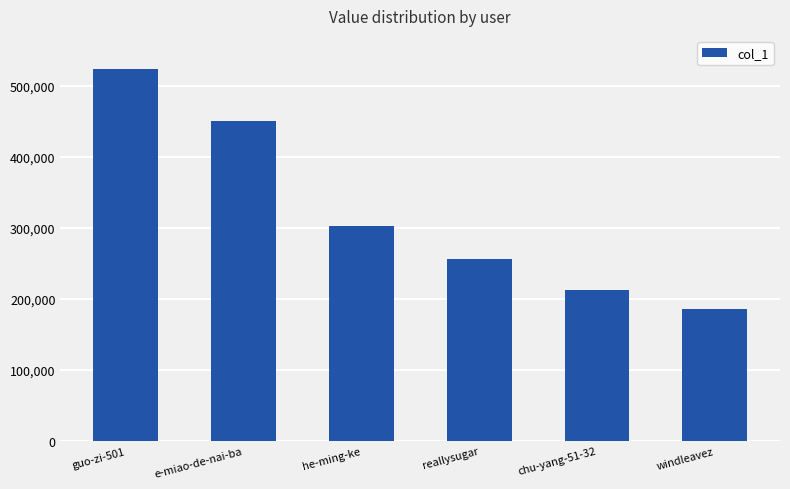

Which has a higher value, reallysugar or chu-yang-51-32?

reallysugar